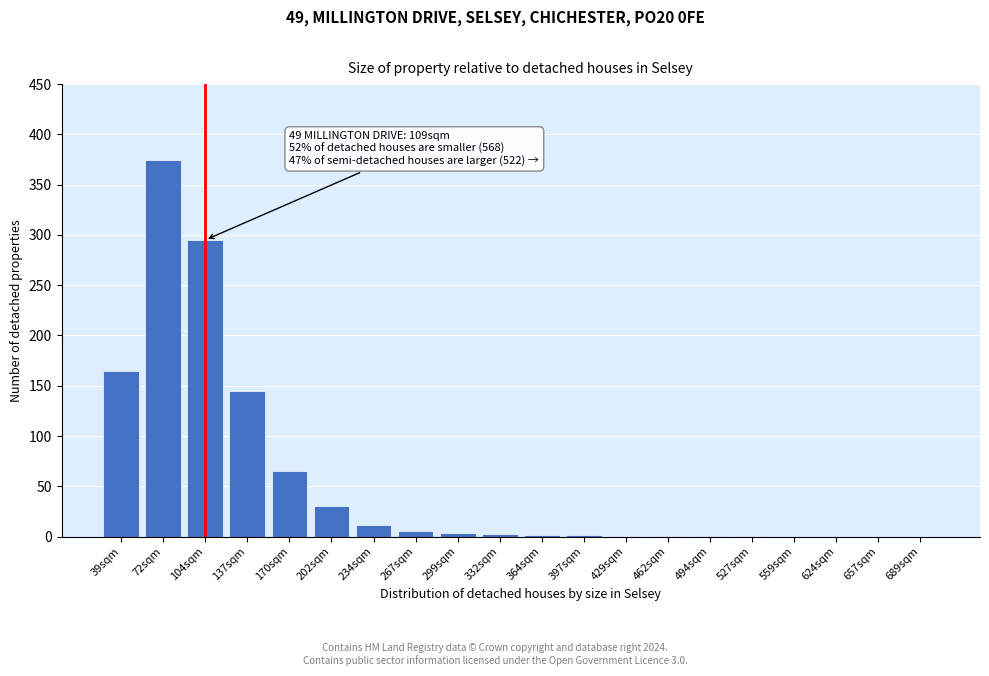

What is the change in value from 72sqm to 202sqm?

-345